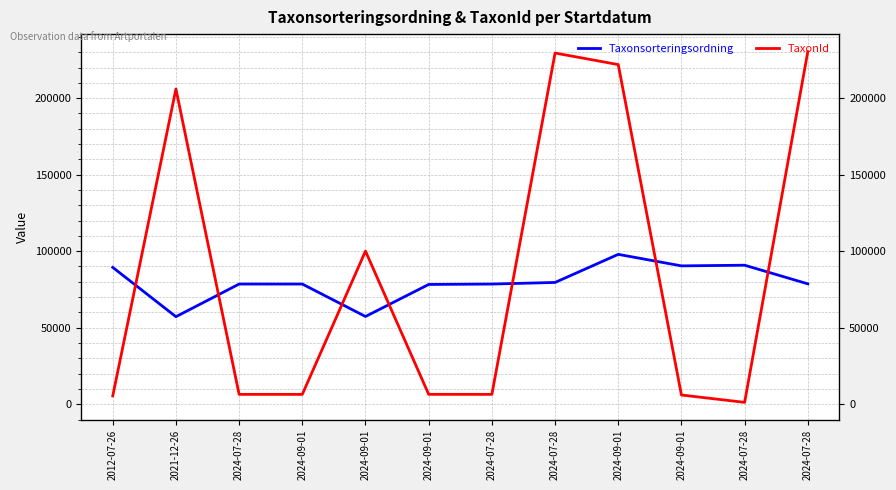

What is the spread (max minus min) of values at 2024-09-01?

72101